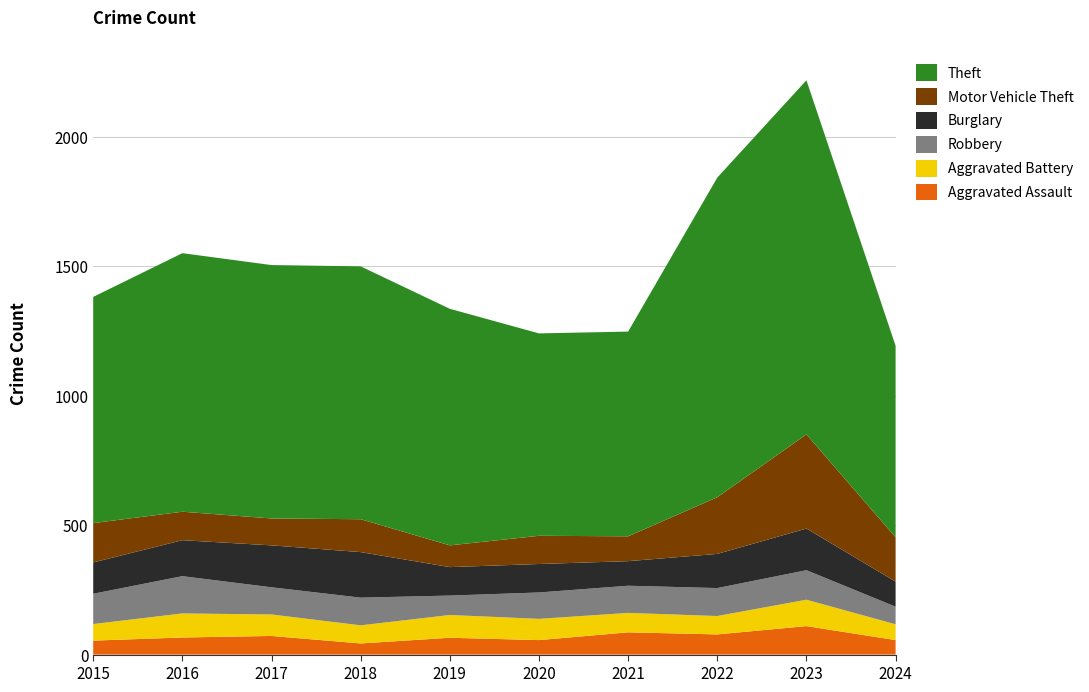

Reading left to right, extract all data points from this chart.

Aggravated Assault: 2015=54	2016=66	2017=72	2018=43	2019=65	2020=56	2021=86	2022=78	2023=110	2024=56
Aggravated Battery: 2015=64	2016=93	2017=83	2018=70	2019=88	2020=82	2021=75	2022=71	2023=102	2024=61
Robbery: 2015=117	2016=144	2017=105	2018=107	2019=75	2020=102	2021=105	2022=108	2023=114	2024=68
Burglary: 2015=121	2016=139	2017=162	2018=176	2019=110	2020=110	2021=95	2022=132	2023=161	2024=97
Motor Vehicle Theft: 2015=152	2016=110	2017=104	2018=127	2019=84	2020=109	2021=96	2022=219	2023=364	2024=171
Theft: 2015=874	2016=999	2017=979	2018=977	2019=914	2020=782	2021=791	2022=1235	2023=1368	2024=740